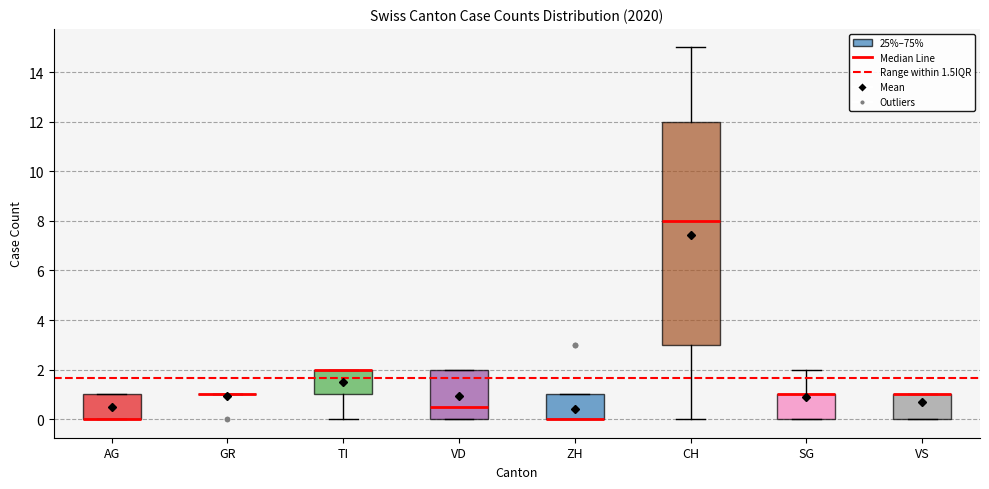

Reading left to right, read every box against the y-axis: the position of its median line, the range the box covers, and the ends of its whiskers. The values are not printed on the chart, so give them approximately, as read against the axis.

AG: median 0.0 (drawn on the box's lower edge), box 0.0 to 1.0, whiskers 0.0 to 1.0
GR: box collapsed to a line at 1.0, whiskers 1.0 to 1.0
TI: median 2.0 (drawn on the box's upper edge), box 1.0 to 2.0, whiskers 0.0 to 2.0
VD: median 0.6, box 0.0 to 2.0, whiskers 0.0 to 2.0
ZH: median 0.0 (drawn on the box's lower edge), box 0.0 to 1.0, whiskers 0.0 to 1.0
CH: median 8.0, box 3.0 to 12.0, whiskers 0.0 to 15.0
SG: median 1.0 (drawn on the box's upper edge), box 0.0 to 1.0, whiskers 0.0 to 2.0
VS: median 1.0 (drawn on the box's upper edge), box 0.0 to 1.0, whiskers 0.0 to 1.0